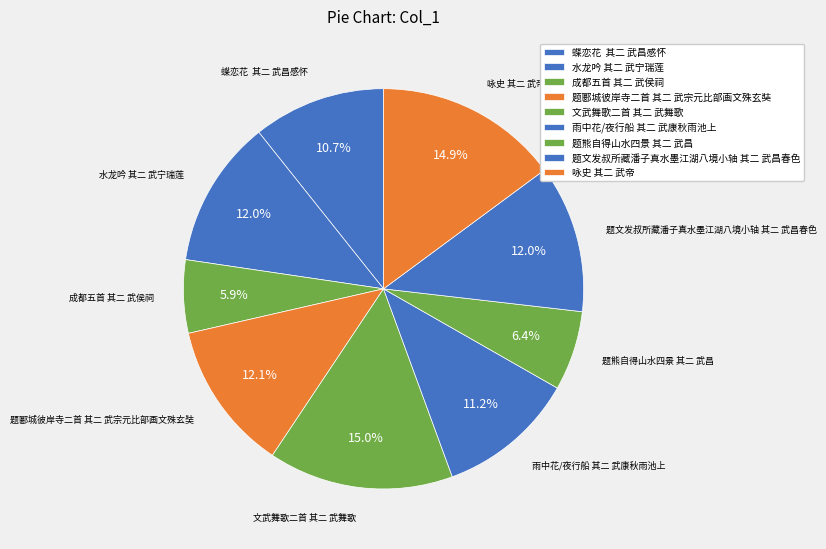

To the nearest percent, what is the combined percentage of 成都五首 其二 武侯祠 and 题文发叔所藏潘子真水墨江湖八境小轴 其二 武昌春色?

18%